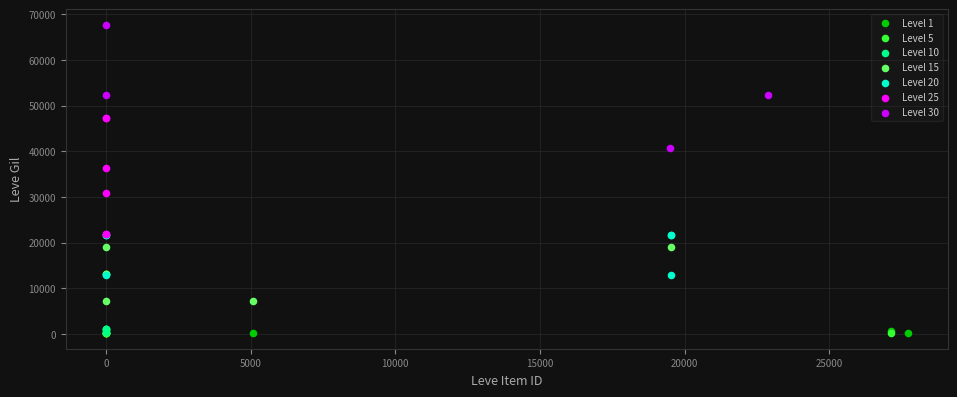

Which series reaches the maximum Y coordinate?

Level 30